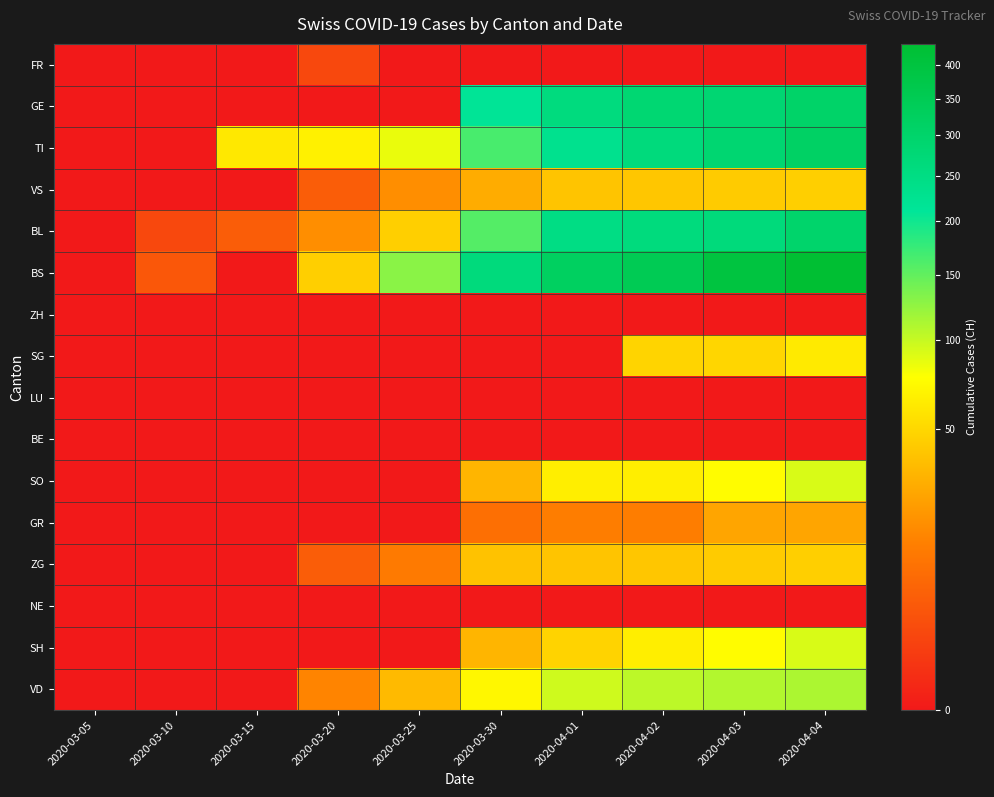

Reading left to right, transcribe all the data shown in this chart.

FR: 2020-03-05=0	2020-03-10=0	2020-03-15=0	2020-03-20=2	2020-03-25=0	2020-03-30=0	2020-04-01=0	2020-04-02=0	2020-04-03=0	2020-04-04=0
GE: 2020-03-05=0	2020-03-10=0	2020-03-15=0	2020-03-20=0	2020-03-25=0	2020-03-30=216	2020-04-01=260	2020-04-02=283	2020-04-03=284	2020-04-04=305
TI: 2020-03-05=0	2020-03-10=0	2020-03-15=61	2020-03-20=67	2020-03-25=85	2020-03-30=165	2020-04-01=229	2020-04-02=263	2020-04-03=287	2020-04-04=314
VS: 2020-03-05=0	2020-03-10=0	2020-03-15=0	2020-03-20=5	2020-03-25=18	2020-03-30=29	2020-04-01=40	2020-04-02=41	2020-04-03=44	2020-04-04=46
BL: 2020-03-05=0	2020-03-10=2	2020-03-15=5	2020-03-20=18	2020-03-25=46	2020-03-30=158	2020-04-01=249	2020-04-02=262	2020-04-03=266	2020-04-04=298
BS: 2020-03-05=0	2020-03-10=4	2020-03-15=0	2020-03-20=46	2020-03-25=128	2020-03-30=263	2020-04-01=323	2020-04-02=350	2020-04-03=397	2020-04-04=434
ZH: 2020-03-05=0	2020-03-10=0	2020-03-15=0	2020-03-20=0	2020-03-25=0	2020-03-30=0	2020-04-01=0	2020-04-02=0	2020-04-03=0	2020-04-04=0
SG: 2020-03-05=0	2020-03-10=0	2020-03-15=0	2020-03-20=0	2020-03-25=0	2020-03-30=0	2020-04-01=0	2020-04-02=49	2020-04-03=50	2020-04-04=62
LU: 2020-03-05=0	2020-03-10=0	2020-03-15=0	2020-03-20=0	2020-03-25=0	2020-03-30=0	2020-04-01=0	2020-04-02=0	2020-04-03=0	2020-04-04=0
BE: 2020-03-05=0	2020-03-10=0	2020-03-15=0	2020-03-20=0	2020-03-25=0	2020-03-30=0	2020-04-01=0	2020-04-02=0	2020-04-03=0	2020-04-04=0
SO: 2020-03-05=0	2020-03-10=0	2020-03-15=0	2020-03-20=0	2020-03-25=0	2020-03-30=33	2020-04-01=65	2020-04-02=65	2020-04-03=75	2020-04-04=92
GR: 2020-03-05=0	2020-03-10=0	2020-03-15=0	2020-03-20=0	2020-03-25=0	2020-03-30=9	2020-04-01=13	2020-04-02=13	2020-04-03=26	2020-04-04=26
ZG: 2020-03-05=0	2020-03-10=0	2020-03-15=0	2020-03-20=5	2020-03-25=12	2020-03-30=39	2020-04-01=40	2020-04-02=41	2020-04-03=44	2020-04-04=46
NE: 2020-03-05=0	2020-03-10=0	2020-03-15=0	2020-03-20=0	2020-03-25=0	2020-03-30=0	2020-04-01=0	2020-04-02=0	2020-04-03=0	2020-04-04=0
SH: 2020-03-05=0	2020-03-10=0	2020-03-15=0	2020-03-20=0	2020-03-25=0	2020-03-30=33	2020-04-01=48	2020-04-02=65	2020-04-03=75	2020-04-04=92
VD: 2020-03-05=0	2020-03-10=0	2020-03-15=0	2020-03-20=15	2020-03-25=35	2020-03-30=71	2020-04-01=96	2020-04-02=104	2020-04-03=109	2020-04-04=112